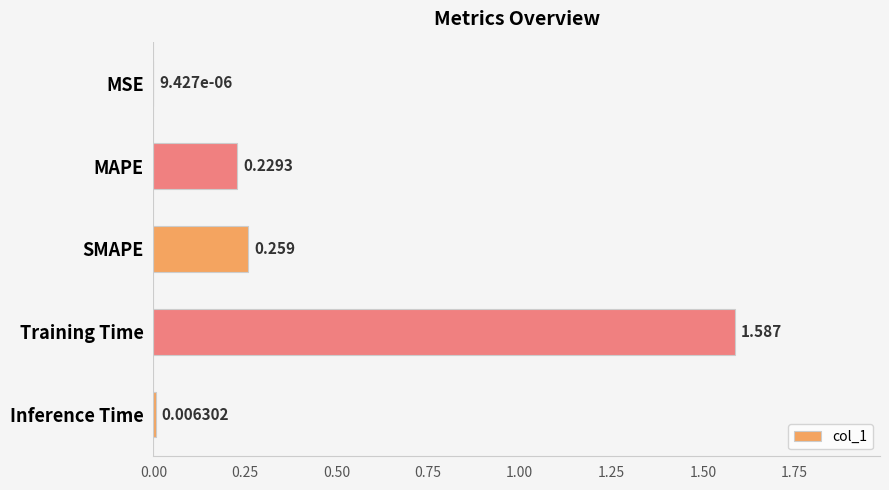

What is the sum of all values?

2.1